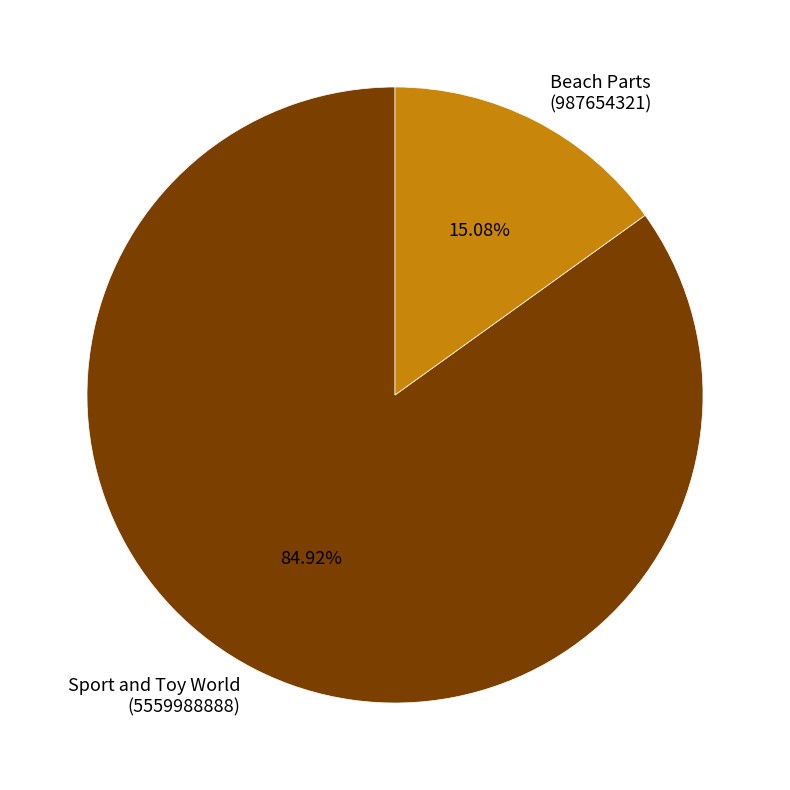

What is the smallest slice in the pie chart?

Beach Parts (987654321)